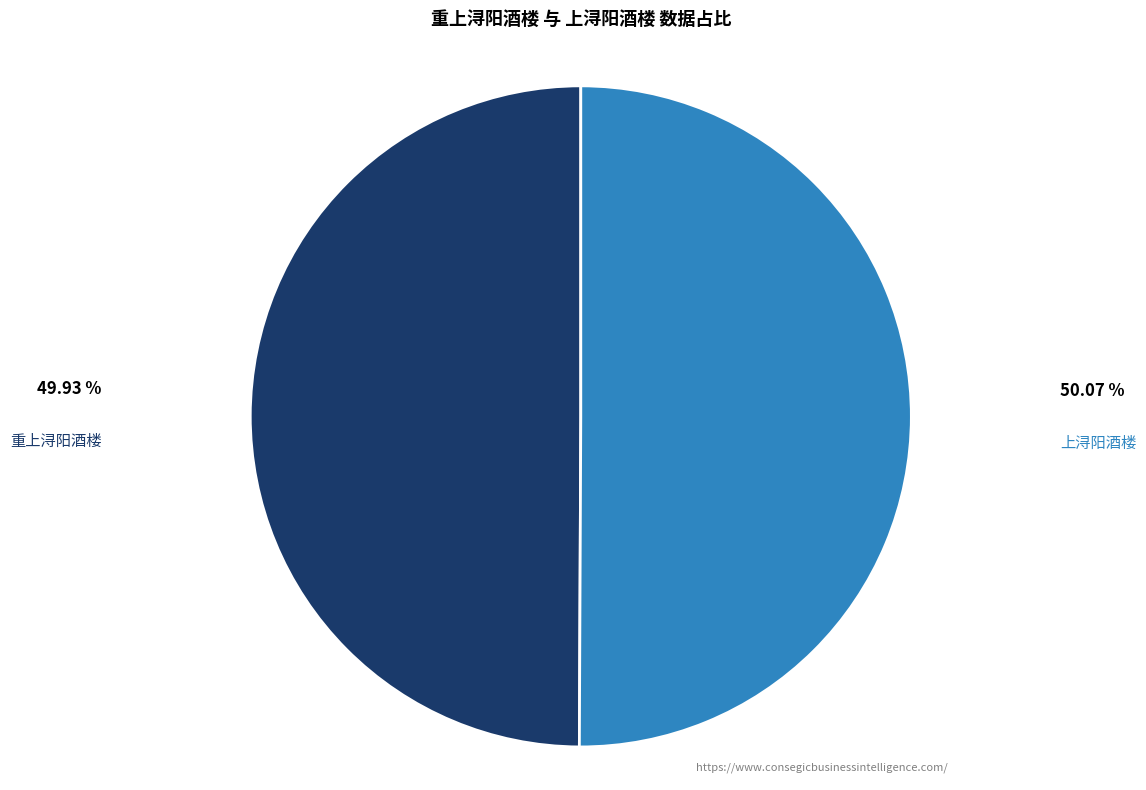

The 上浔阳酒楼 slice represents 50% of the pie. True or false?

True